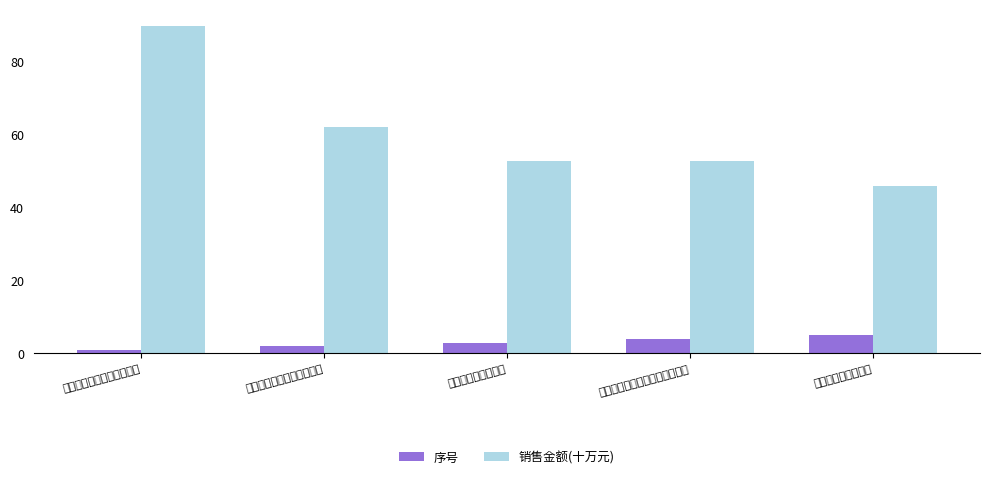

What is the total value across all series at 国网河南省电力公司?

51.0